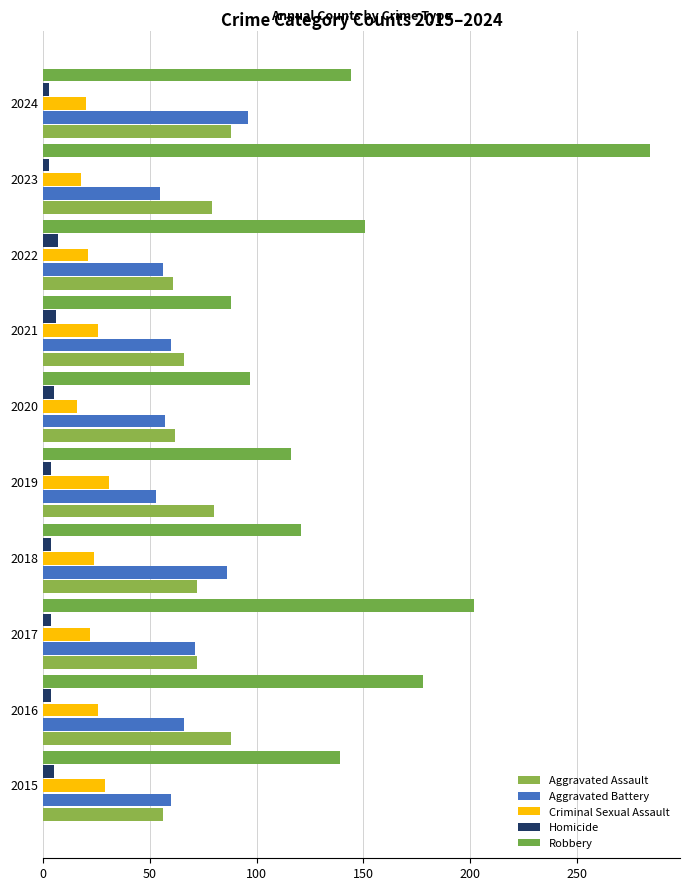

How many values in the Aggravated Battery series are below 60?

4